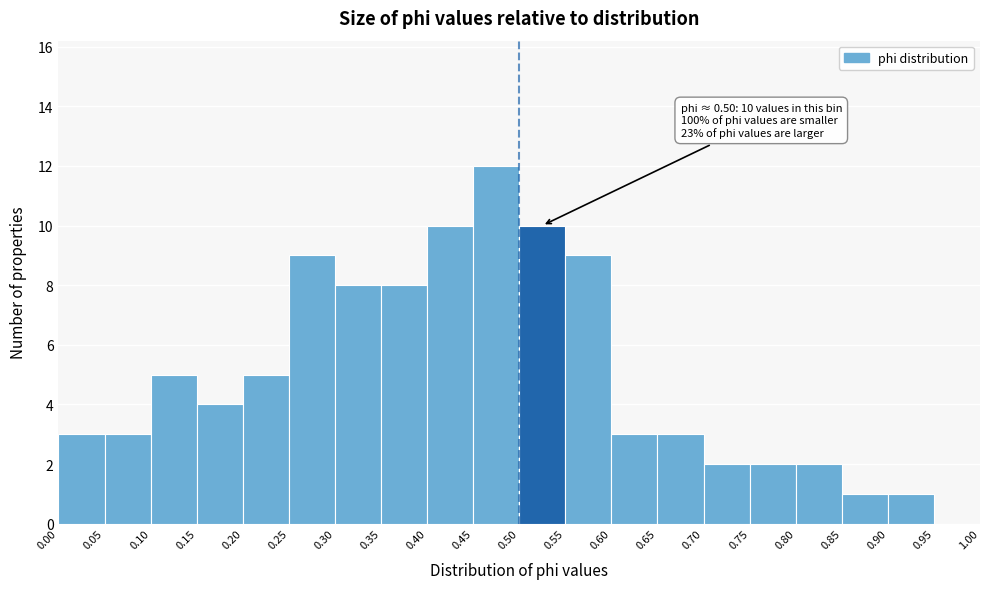

Which range on the x-axis has the tallest bar?

0.45 to 0.50